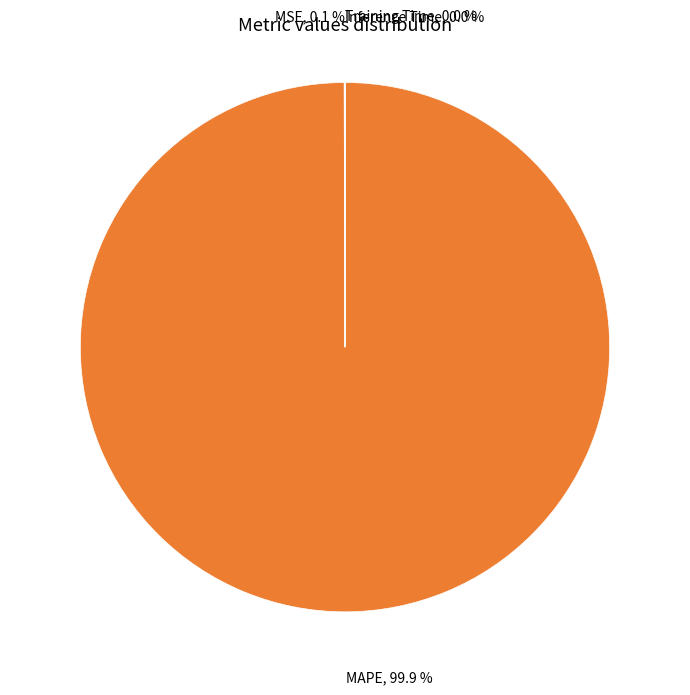

Which category has the biggest portion of the pie?

MAPE